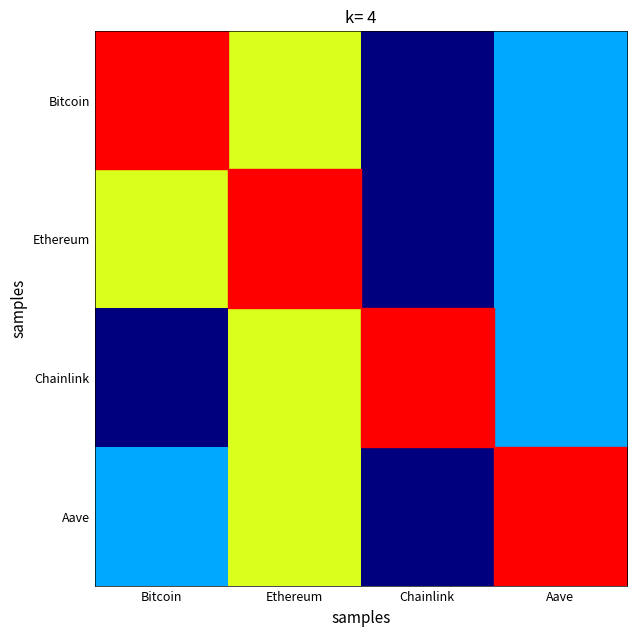

What is the difference between the highest and lowest values at Aave?

8.6